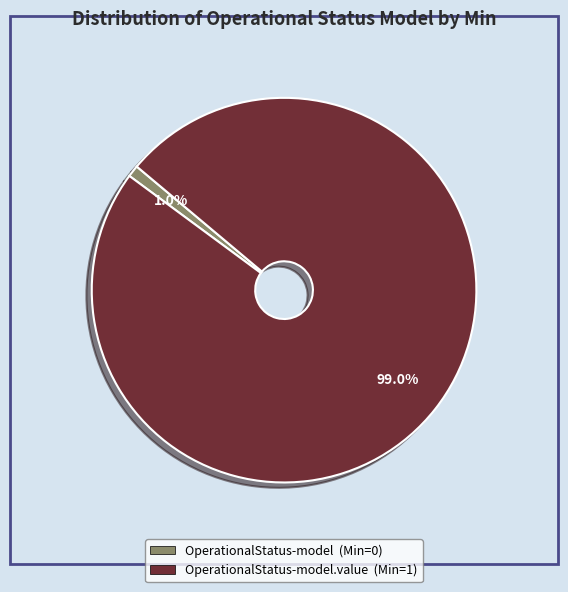

Does any single category account for the majority?

Yes